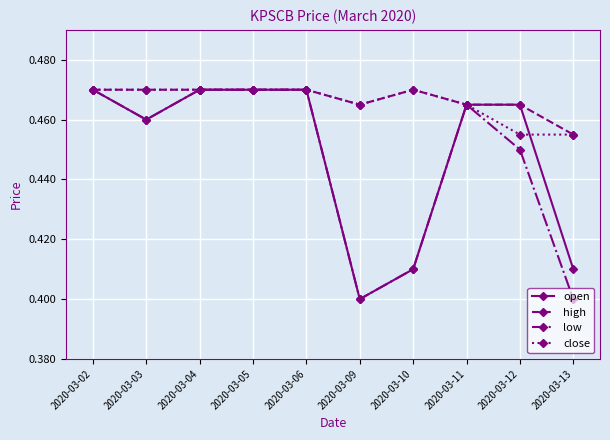

At how many categories does at least one series exceed 0?

10